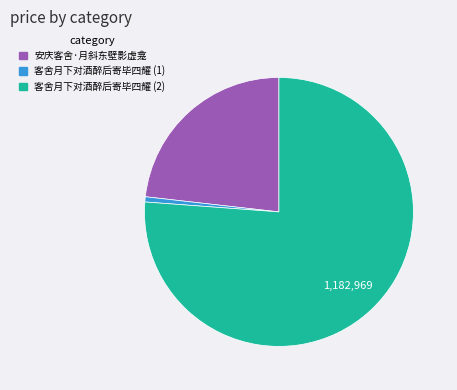

How many segments does this pie chart have?

3